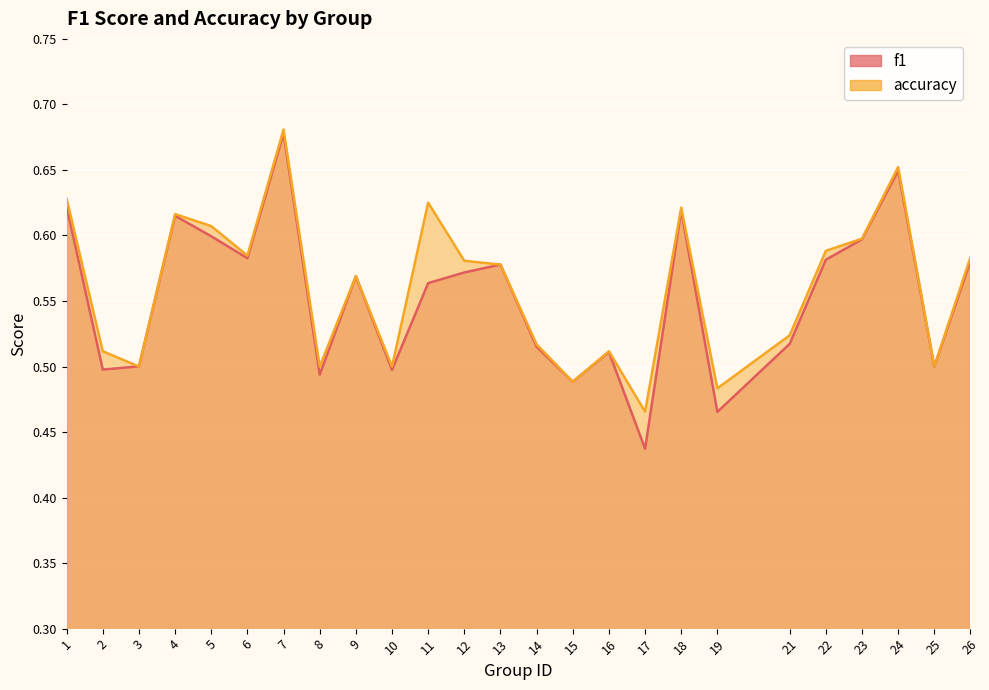

List the labels in order of accuracy value, smallest first.

17, 19, 15, 3, 8, 10, 25, 2, 16, 14, 21, 9, 13, 12, 26, 6, 22, 23, 5, 4, 18, 11, 1, 24, 7